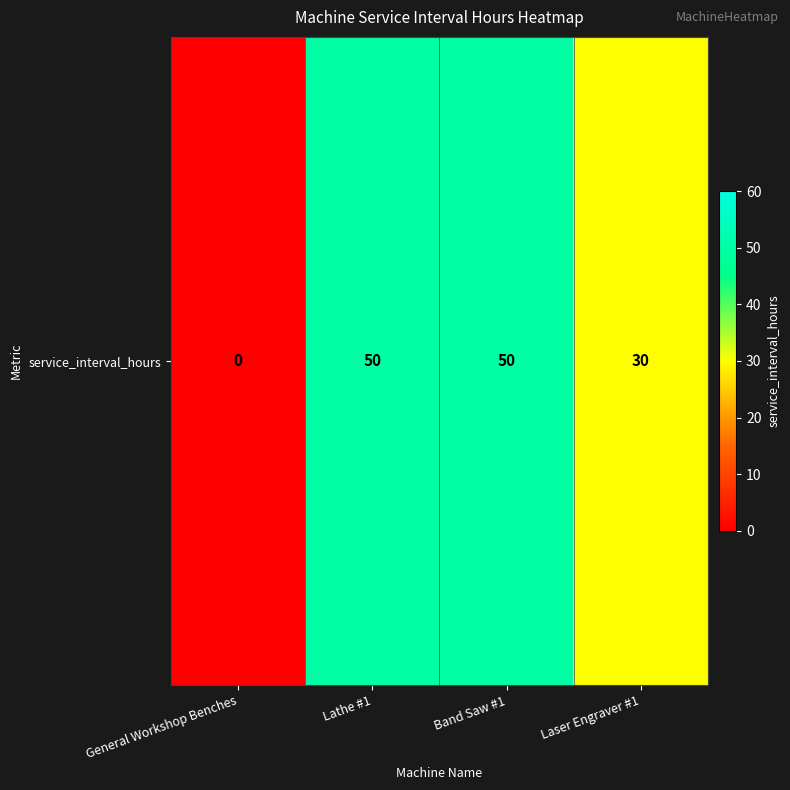

What value does the data have at Band Saw #1, to the nearest 5?

50